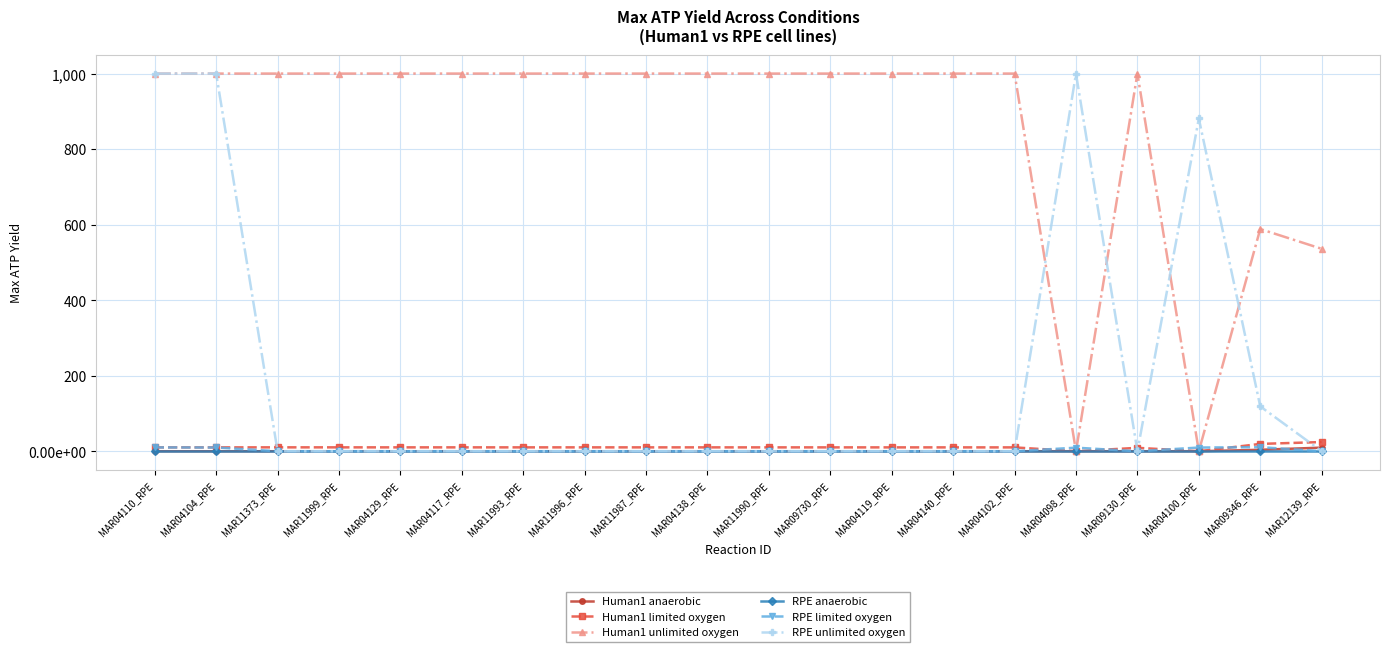

Between MAR04117_RPE and MAR09346_RPE, which series saw the biggest shift?

Human1 unlimited oxygen